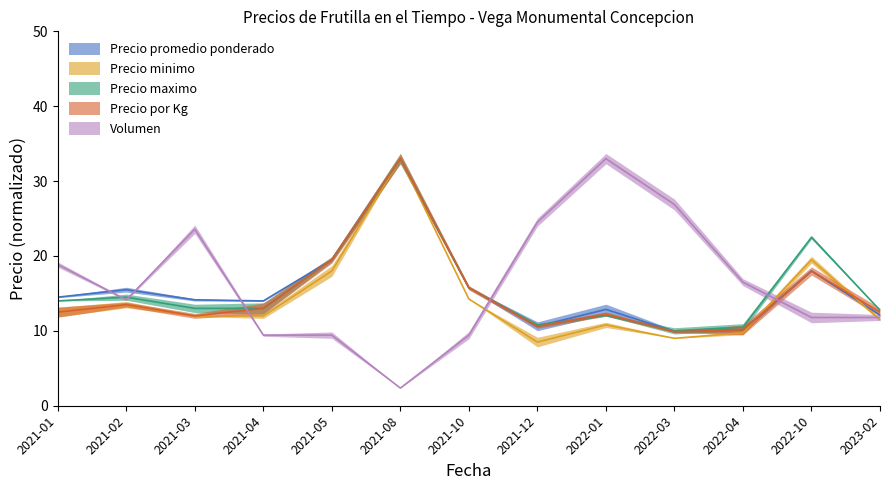

What is the difference between the highest and lowest values at 2022-04?

6.8